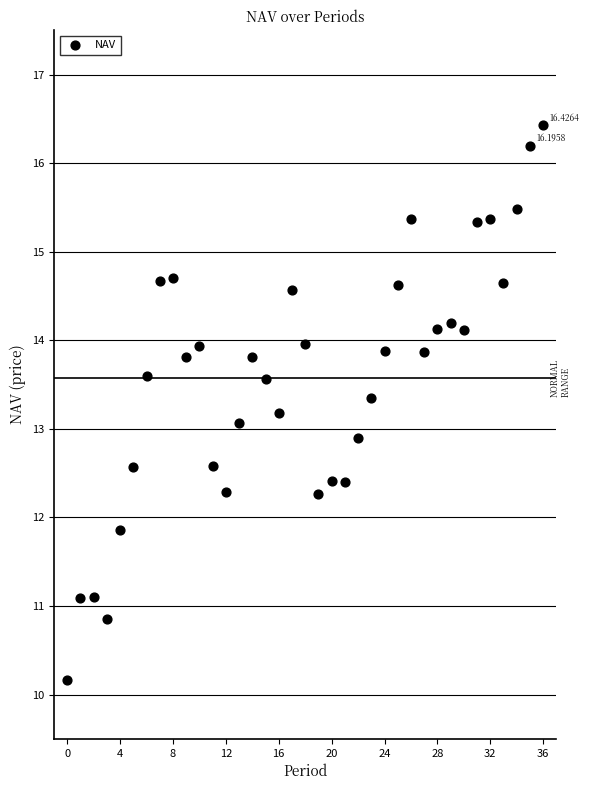

What is the range of Y values (max minus min)?

6.3